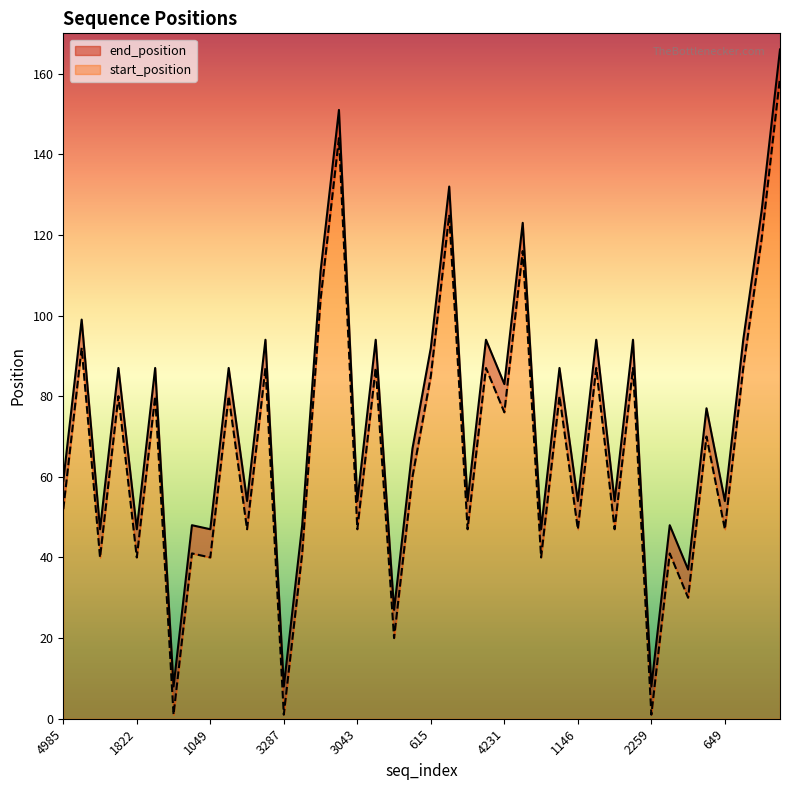

List the series in order of their overall mean, lowest first.

end_position, start_position